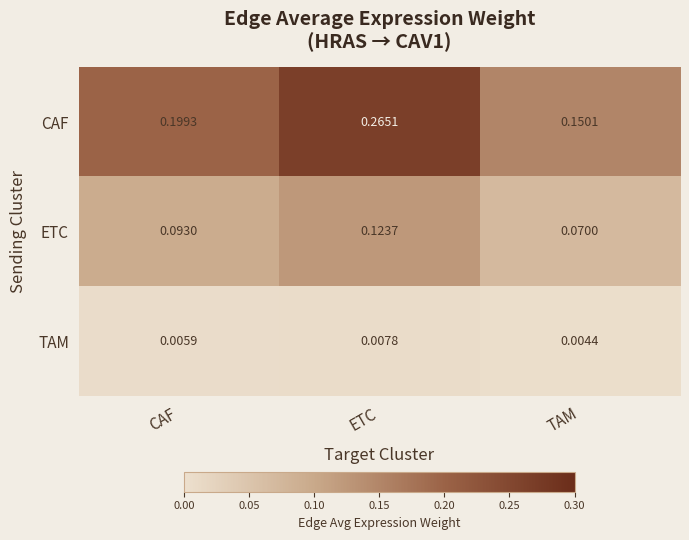

At which category is the sum across all series the highest?

ETC